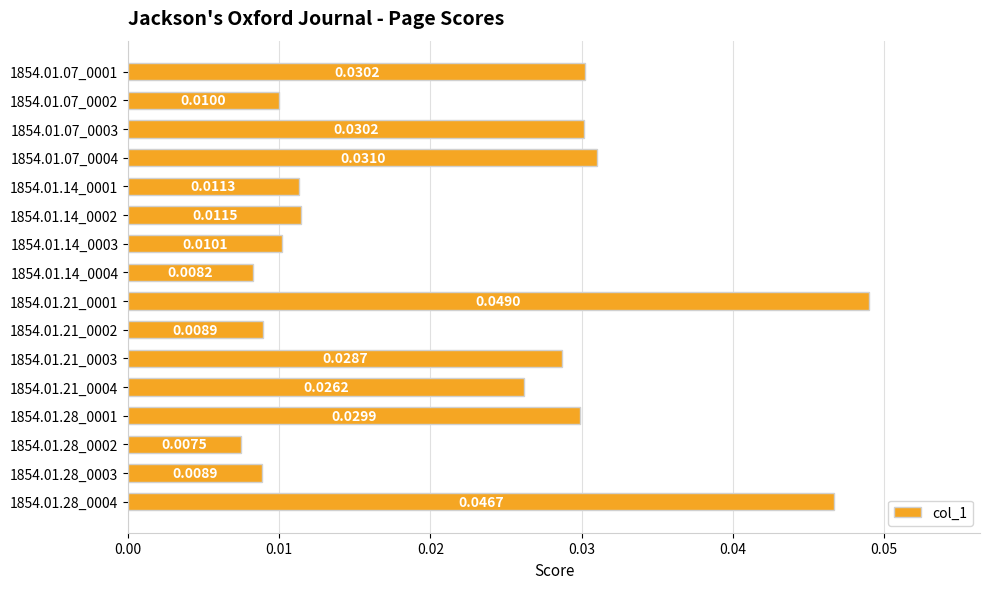

Between 1854.01.28_0001 and 1854.01.28_0002, which is larger?

1854.01.28_0001